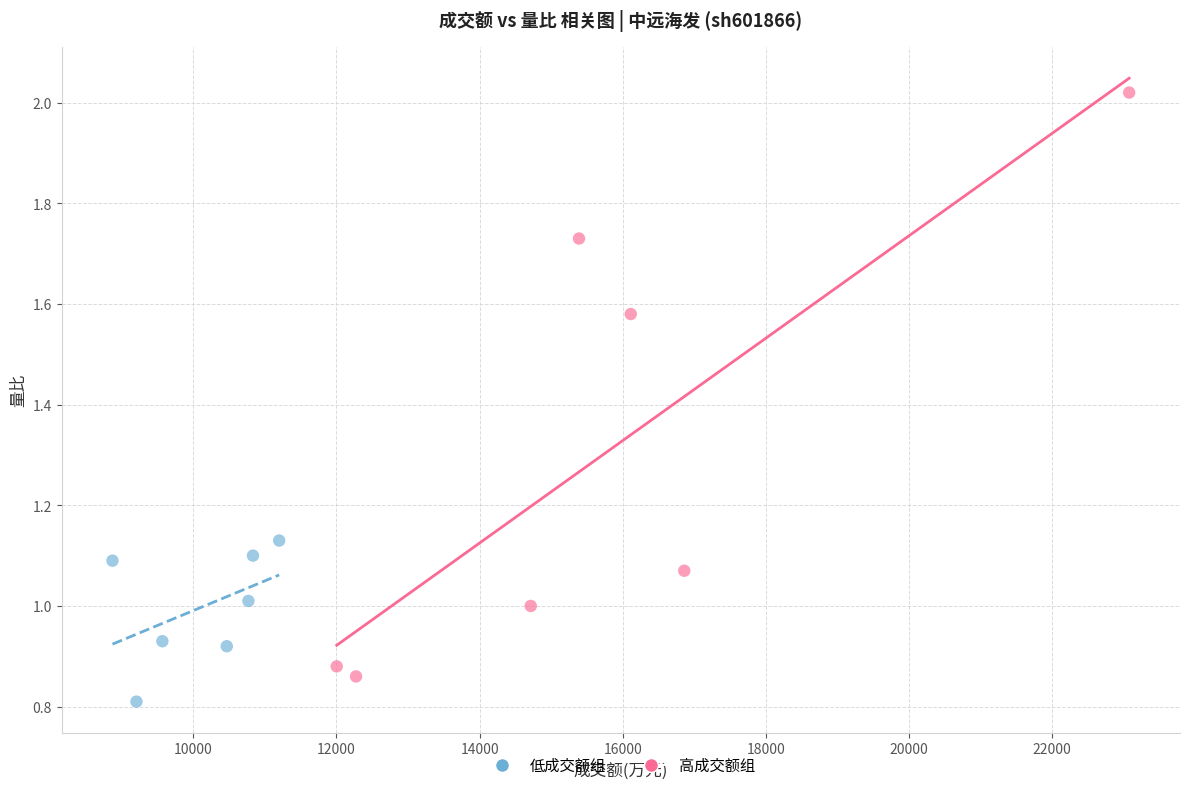

Which series has the widest spread of Y values?

高成交额组